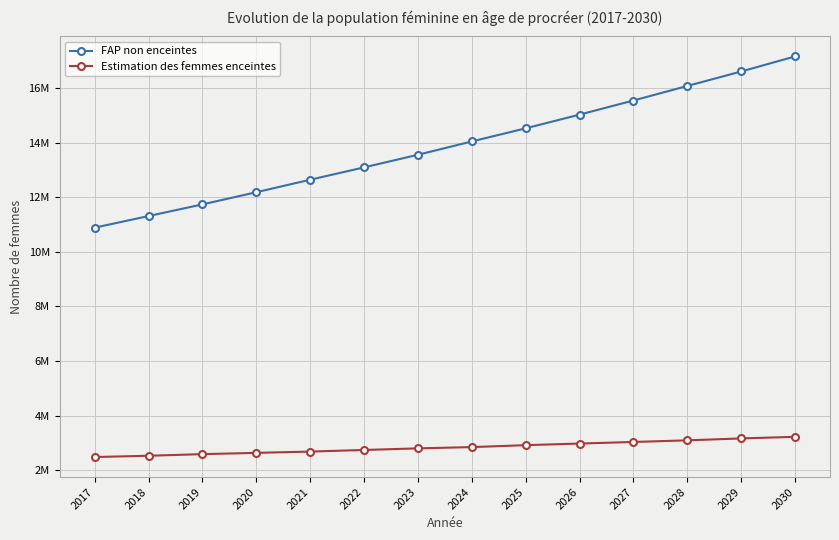

What are all the series names shown in the legend?

FAP non enceintes, Estimation des femmes enceintes